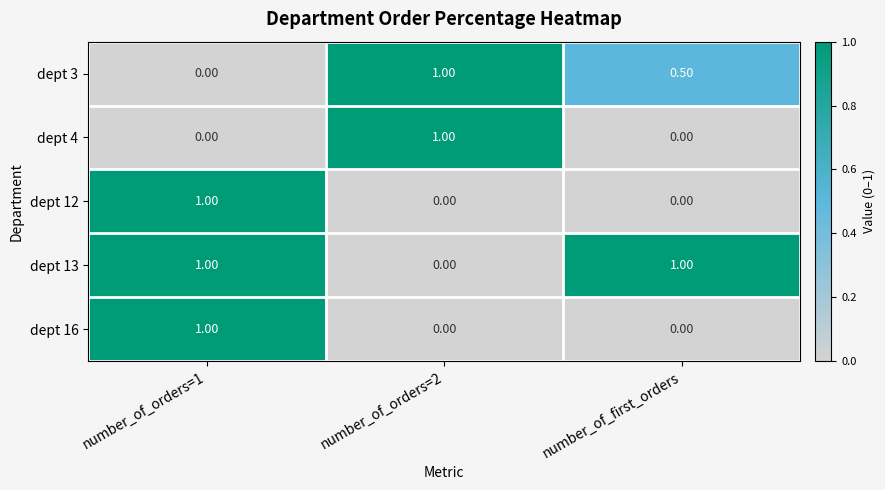

What is the difference between the highest and lowest values at number_of_orders=1?

1.0